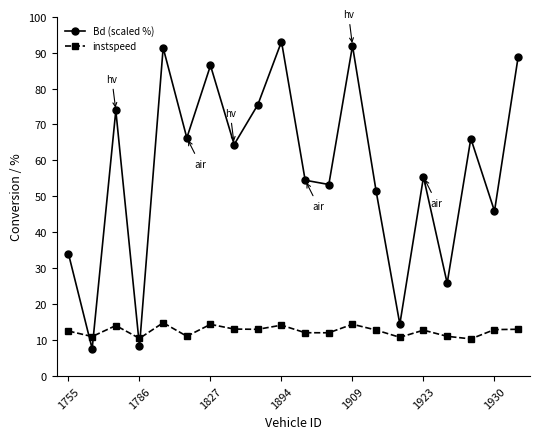

Which series has the widest spread of values?

Bd (scaled %)